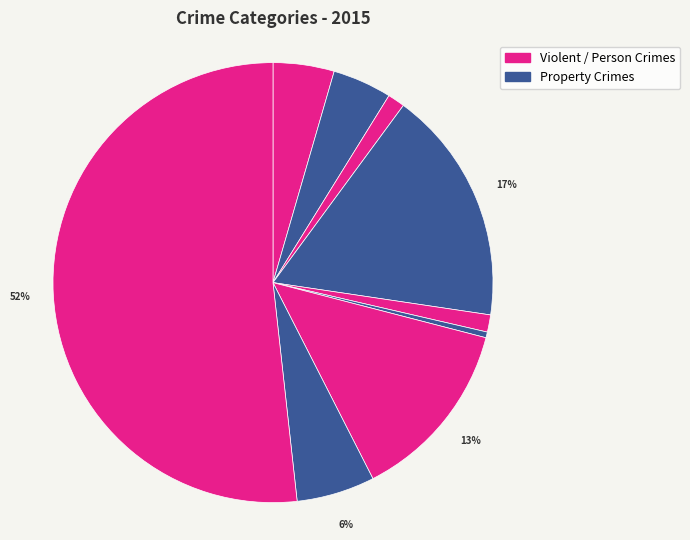

How many segments does this pie chart have?

9